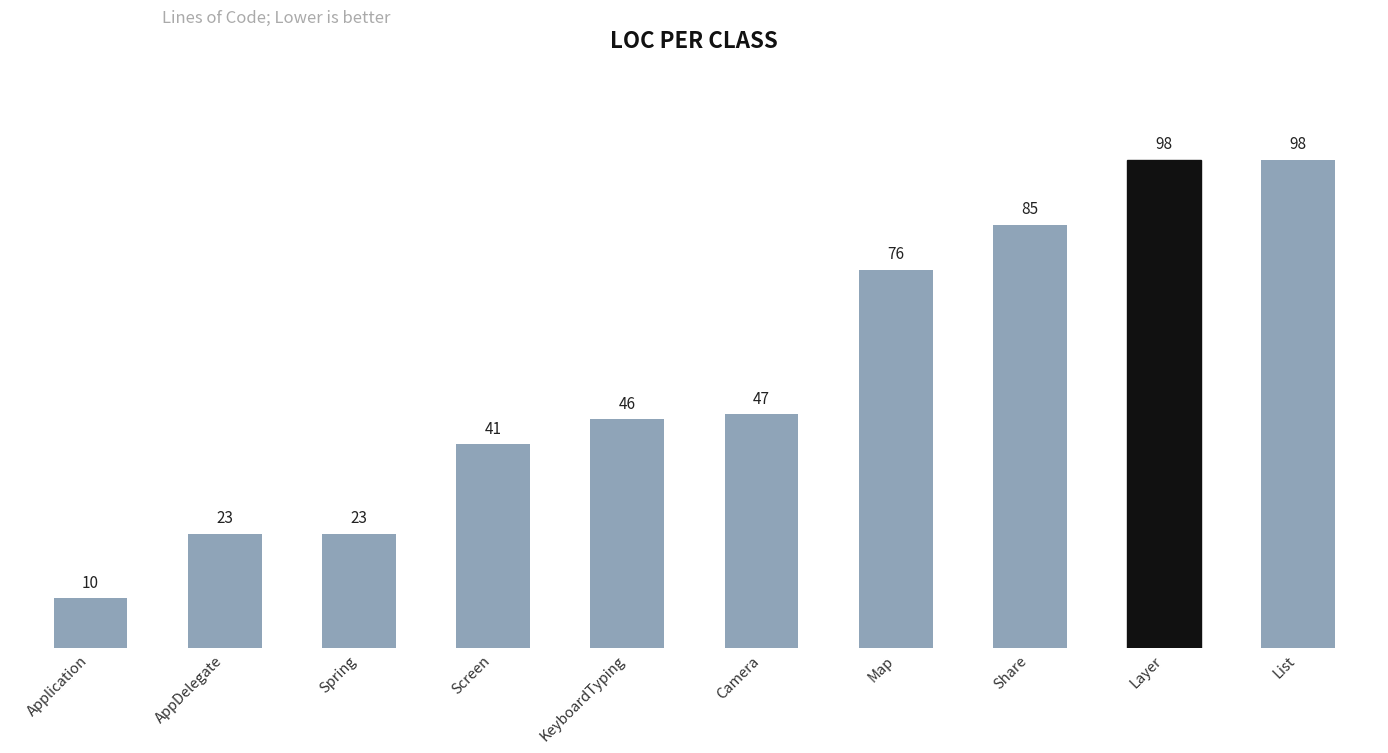

How many values are below 47?

5